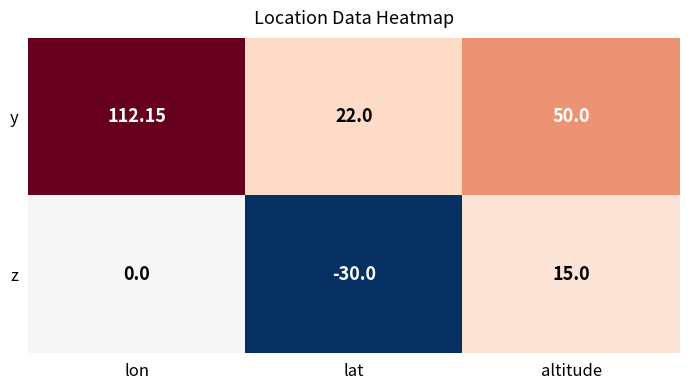

Rank the series at lon from highest to lowest value.

y, z